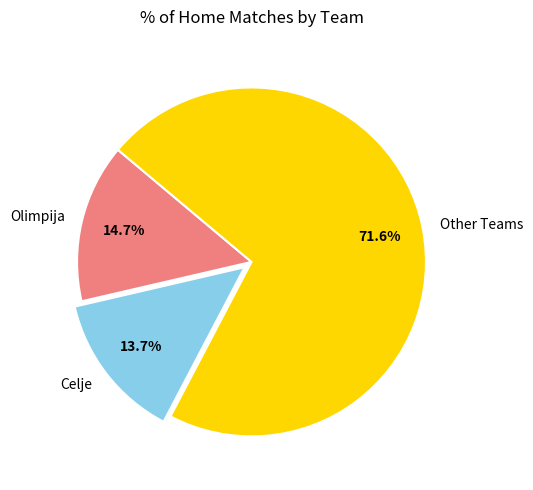

The Olimpija slice represents 9% of the pie. True or false?

False